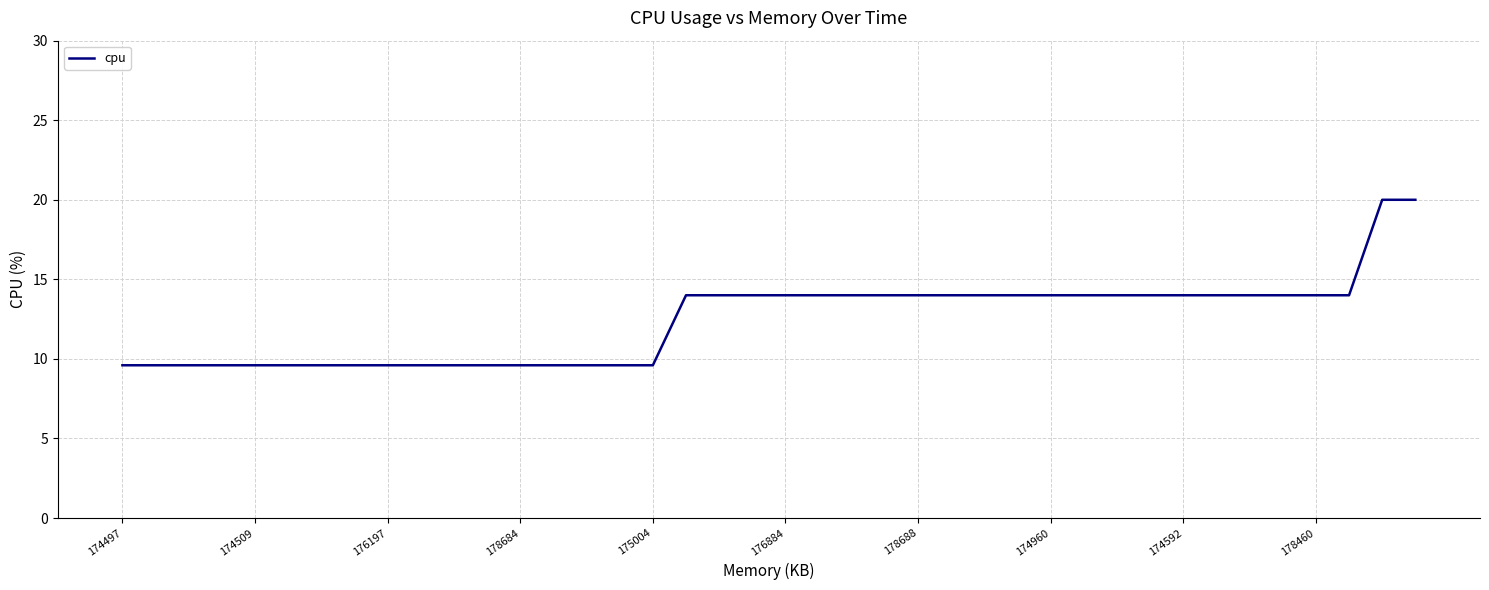

What is the greatest value displayed?

20.0